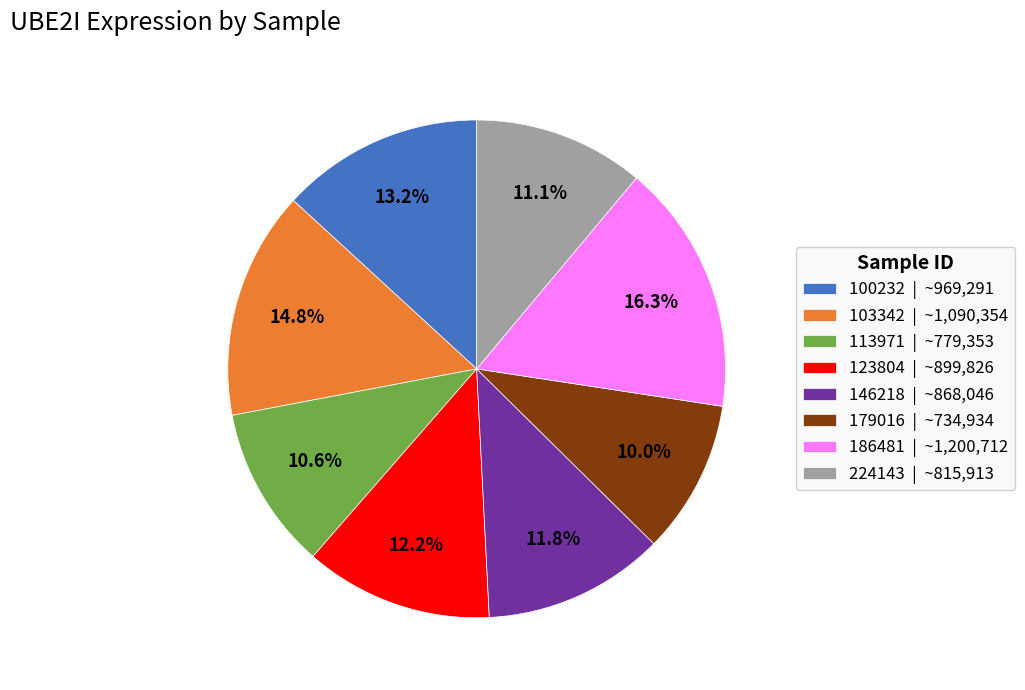

Which slice is the largest?

186481 | ~1,200,712